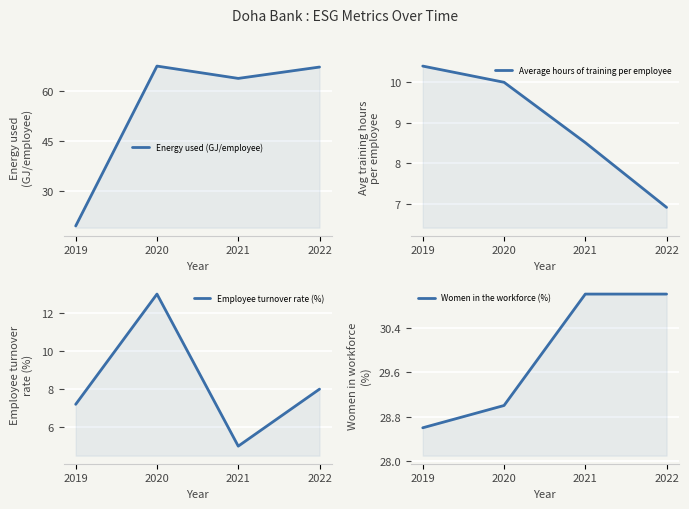

How many lines are shown in the chart?

4